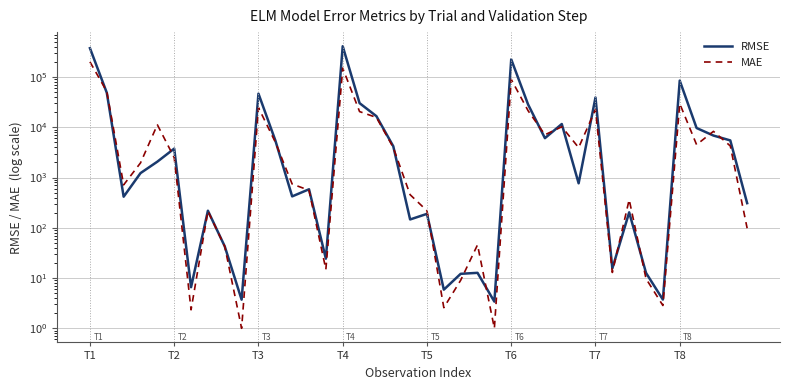

At 12, list the series in order from largest to smallest.

MAE, RMSE